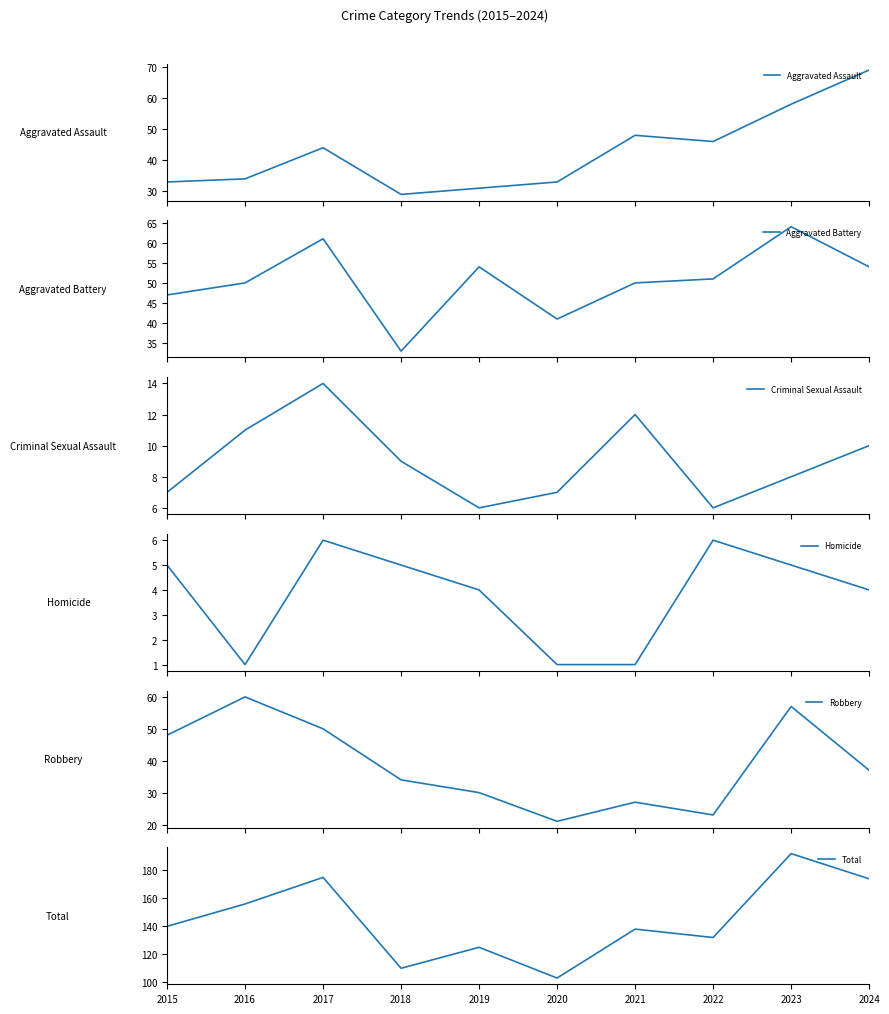

Rank the series by their maximum value, from highest to lowest.

Total, Aggravated Assault, Aggravated Battery, Robbery, Criminal Sexual Assault, Homicide